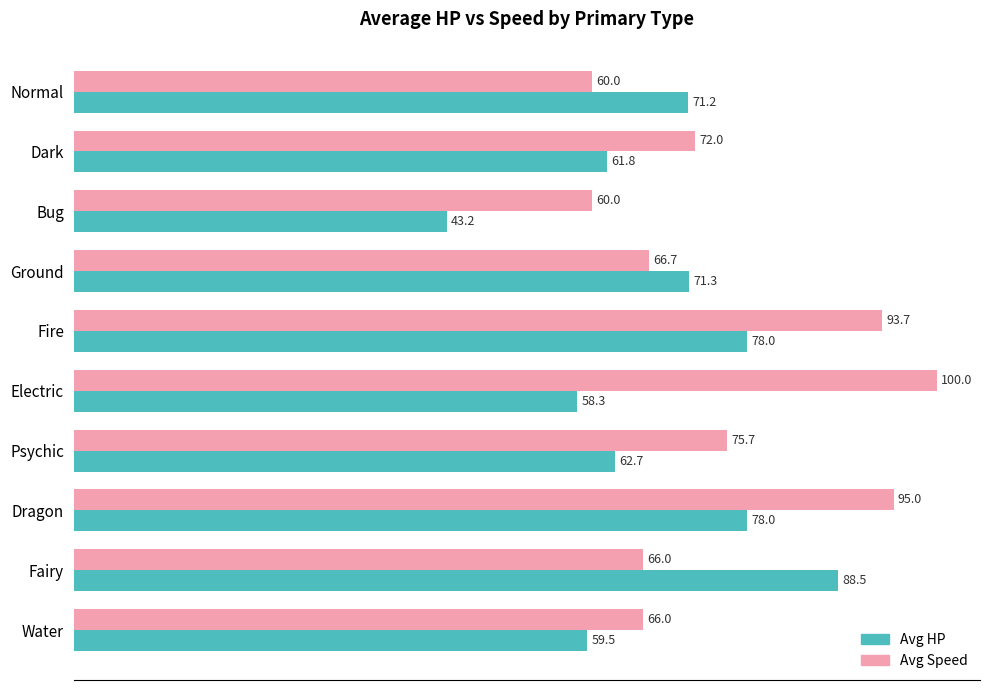

How many values in the Avg HP series exceed 71?

5